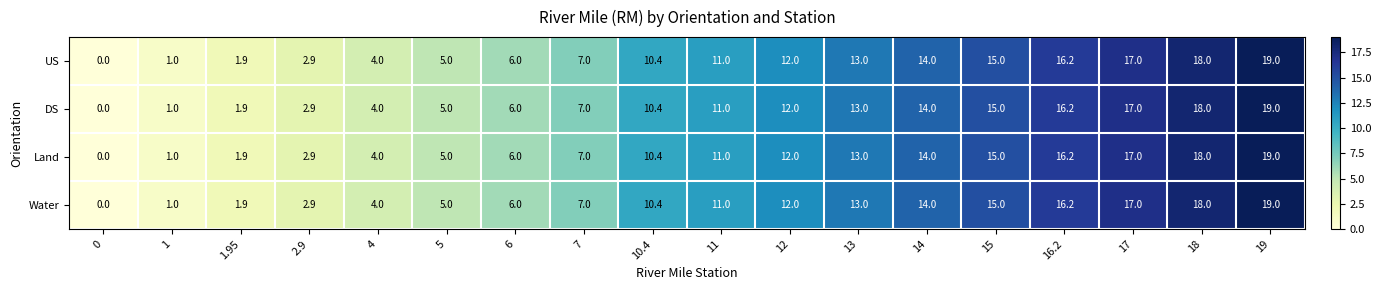

Is it true that Water equals 28.9 at 18?

False